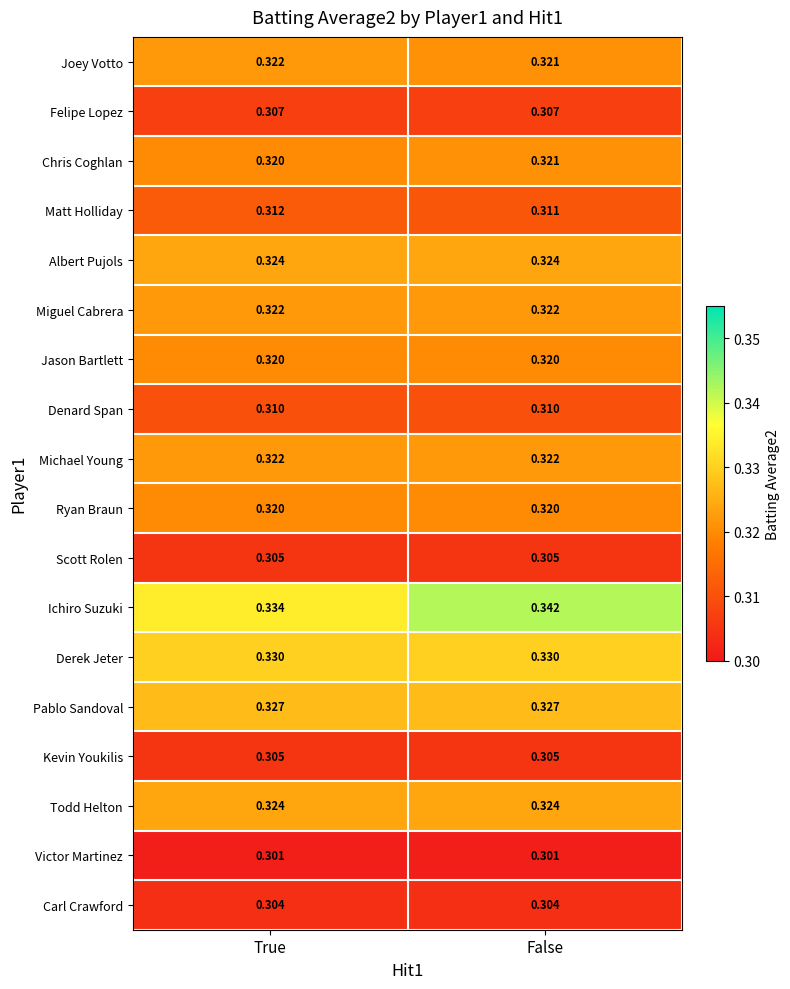

Which series changed the most between True and False?

Ichiro Suzuki